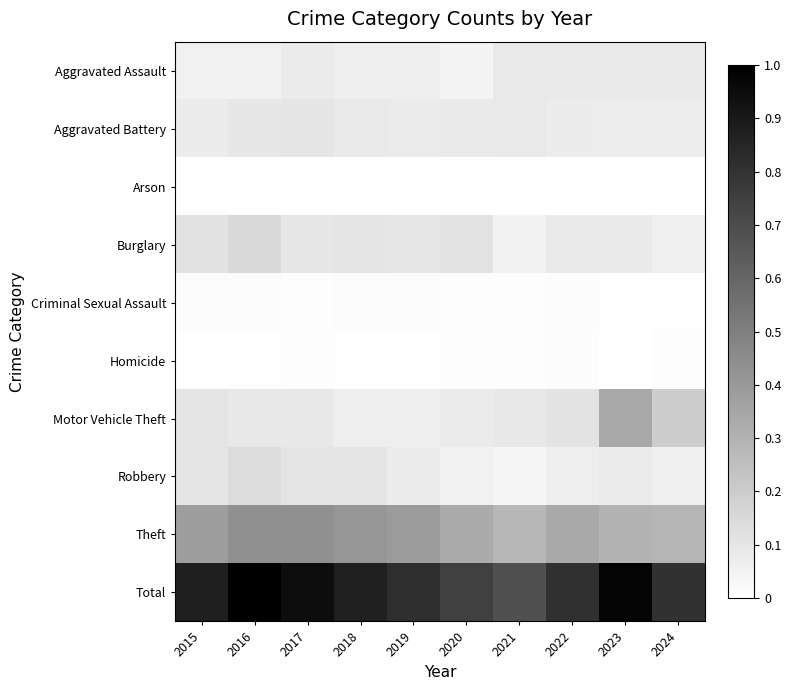

Which series changed the most between 2018 and 2022?

Theft